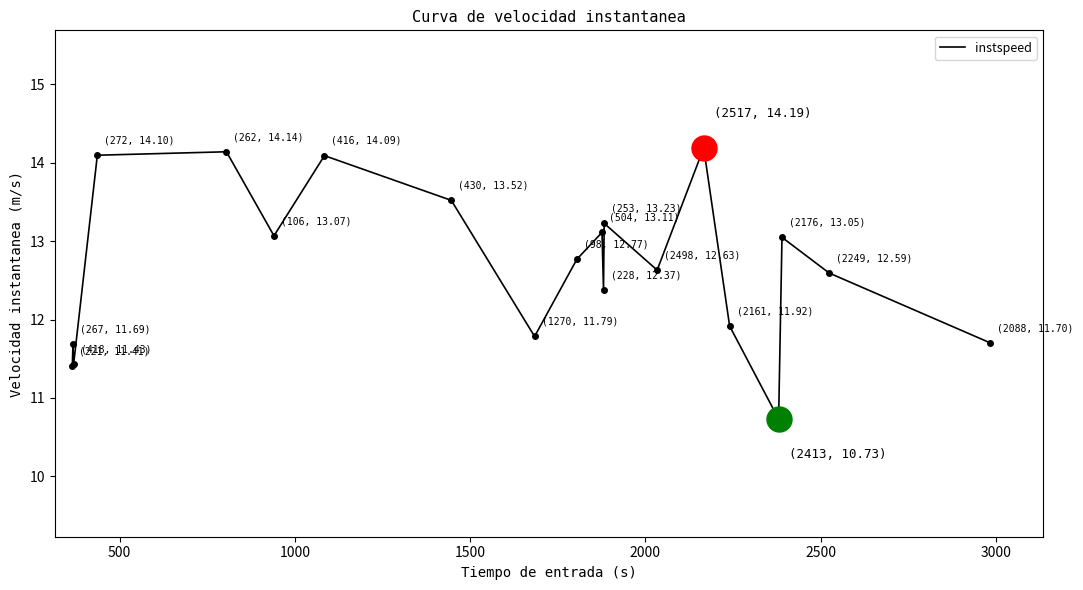

What is the smallest value displayed?

10.7